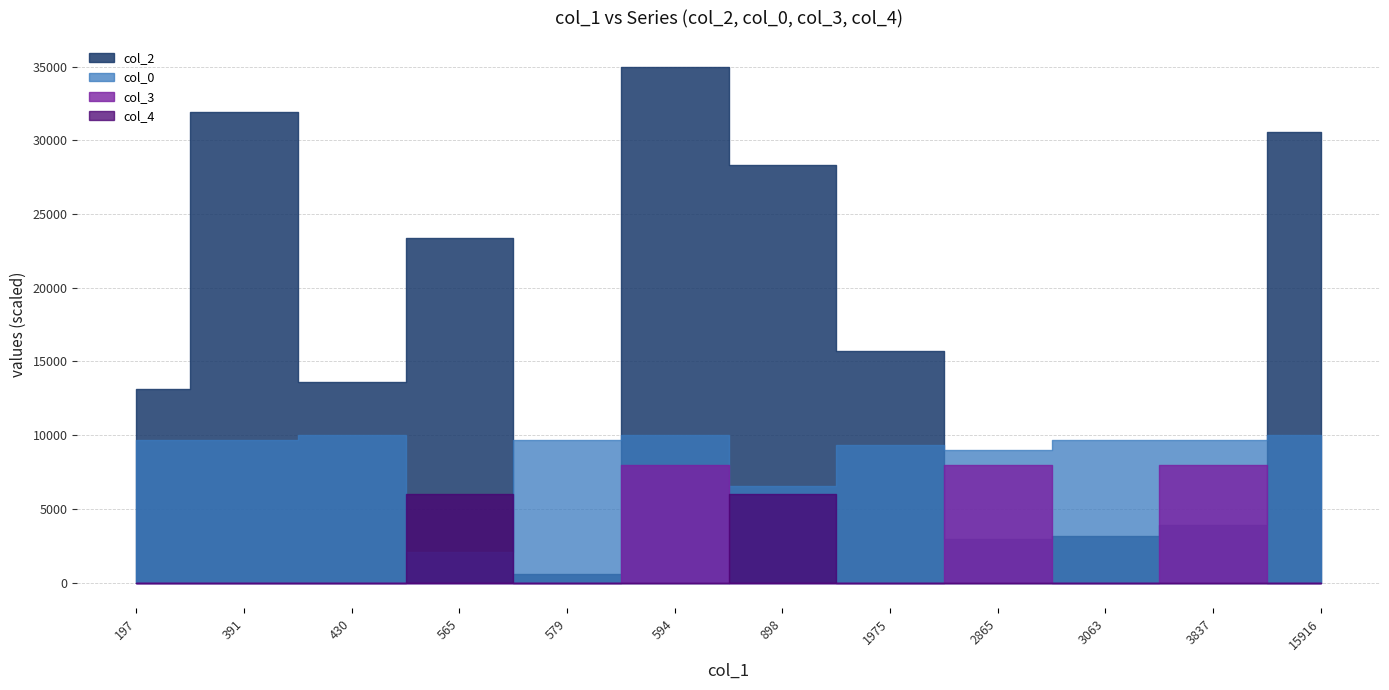

True or false: col_2 has more than 2 interior local peaks.

True